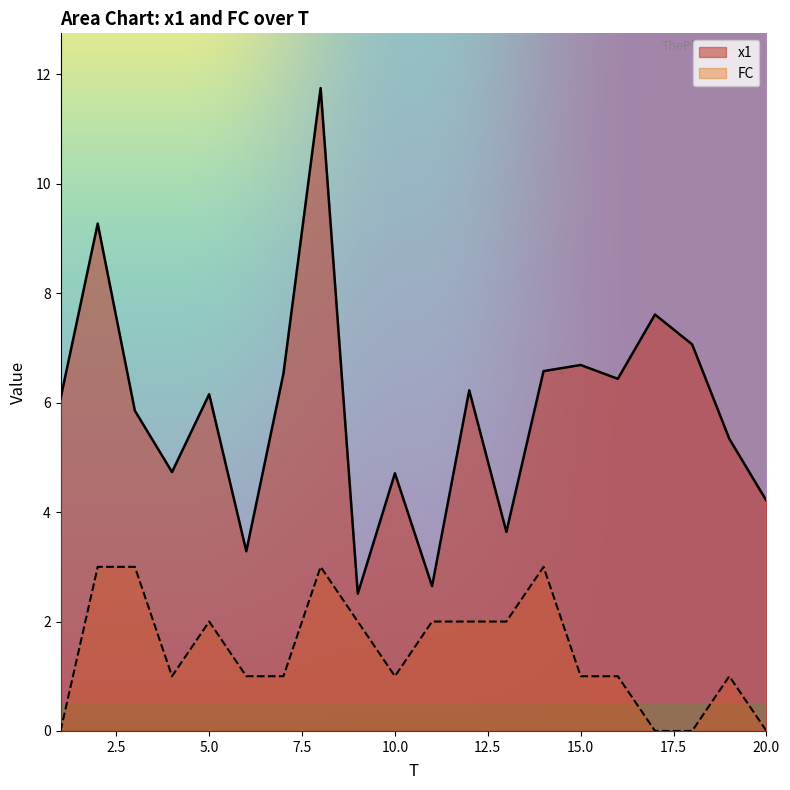

Which category has the highest value in the FC series?

2